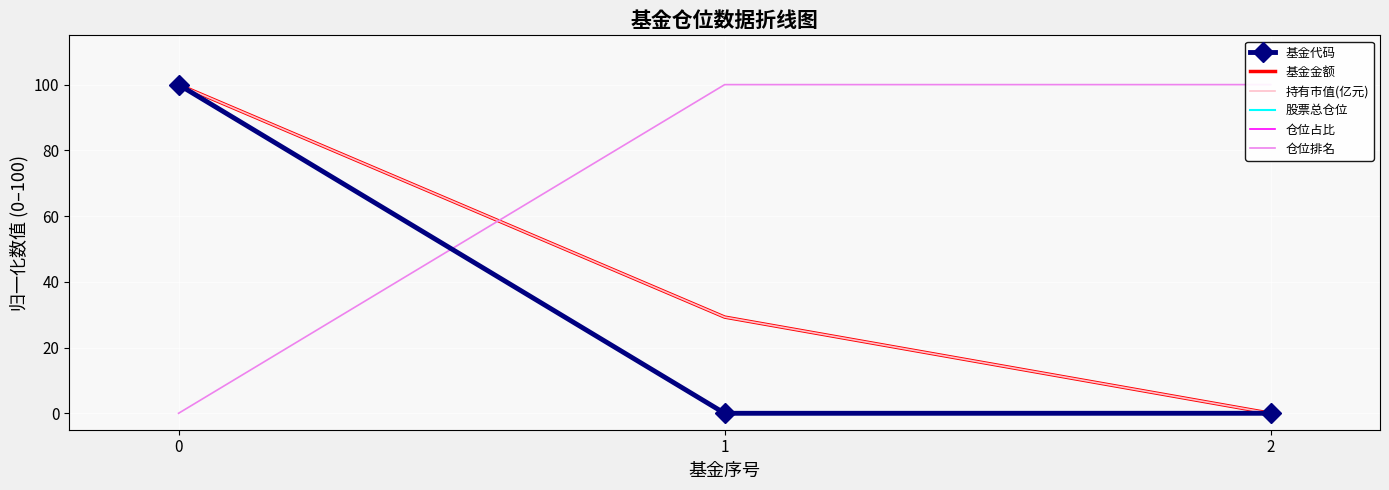

What is the value of the 基金金额 point at the 2nd from the left?

29.3